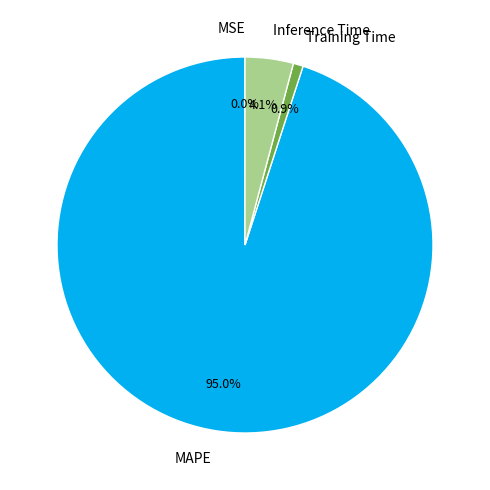

Is it true that Training Time is 1% of the pie?

True